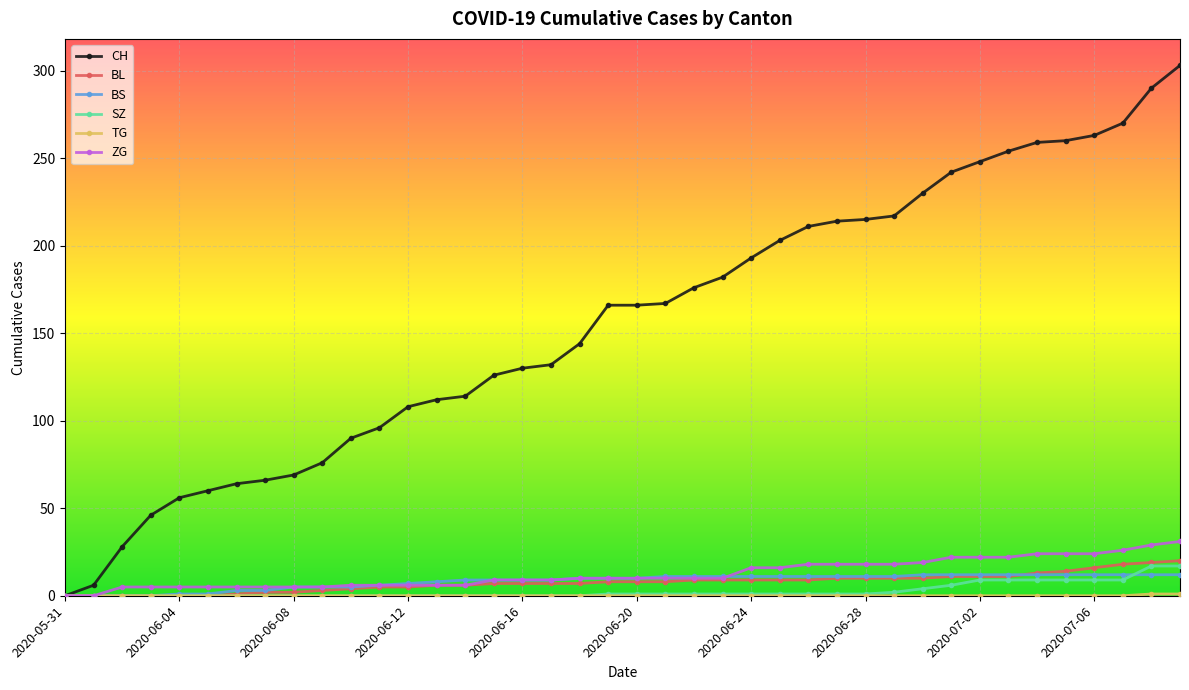

Which series has the largest range (max minus min)?

CH